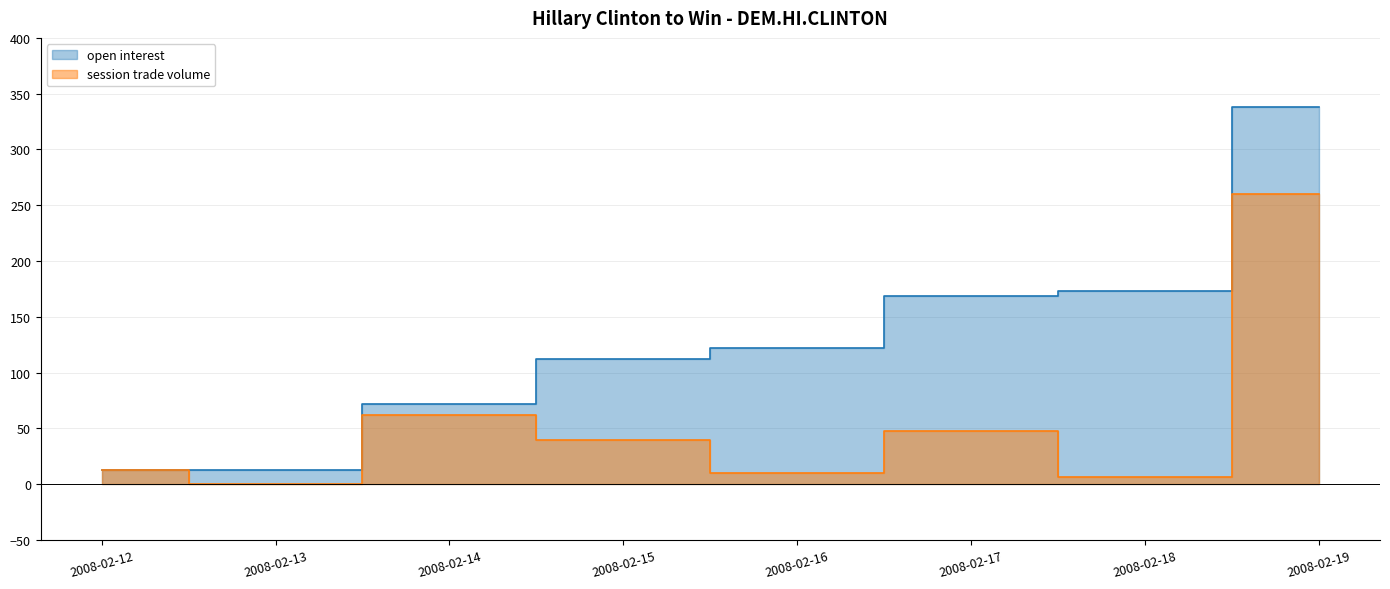

Is it true that open interest equals 188 at 2008-02-15?

False